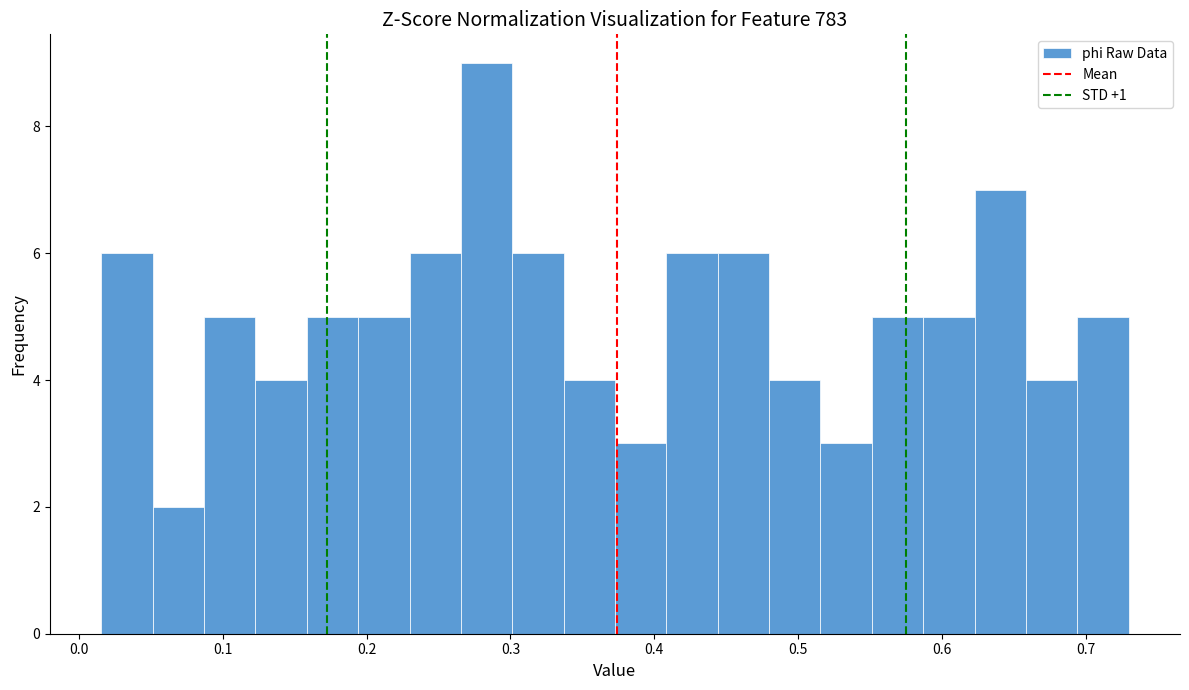

Read against the x-axis, roughly where is the centre of the tallest bar?

0.28